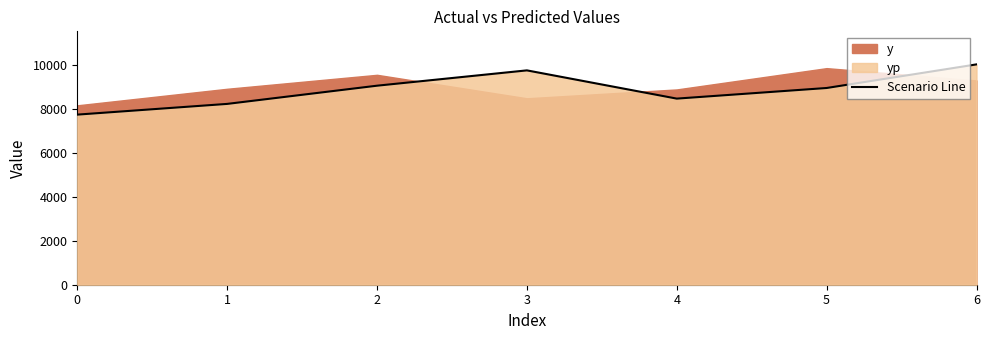

Reading right to left, extract all data points from this chart.

10042.1	8965.9	8482.1	9769.1	9070.8	8241.0	7752.7